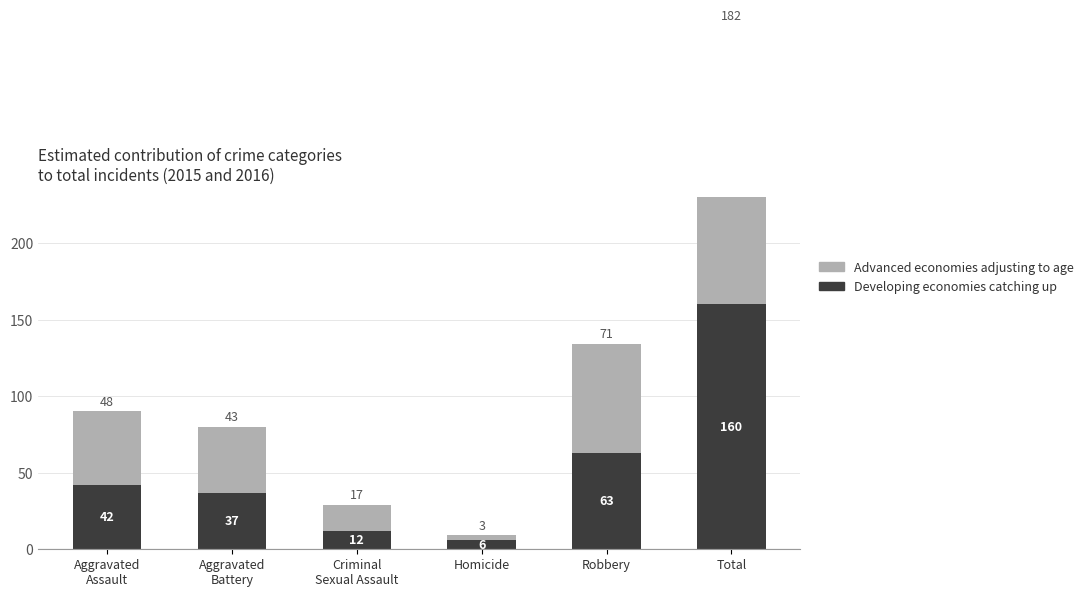

Which label corresponds to the smallest value in the chart?

Homicide